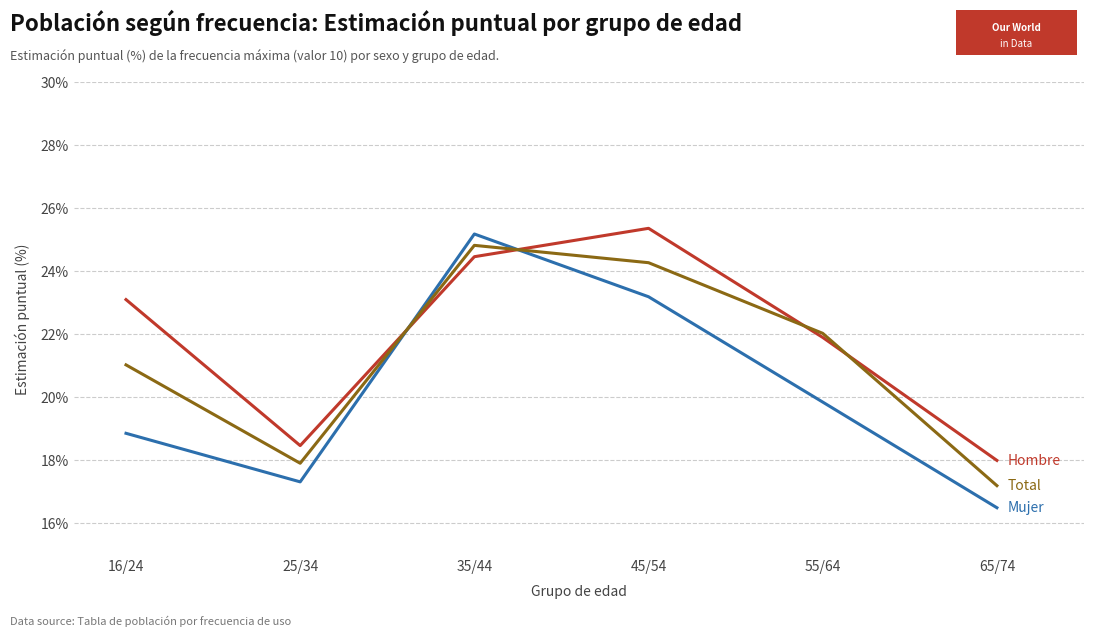

Is this an area chart (filled region under the line)?

No